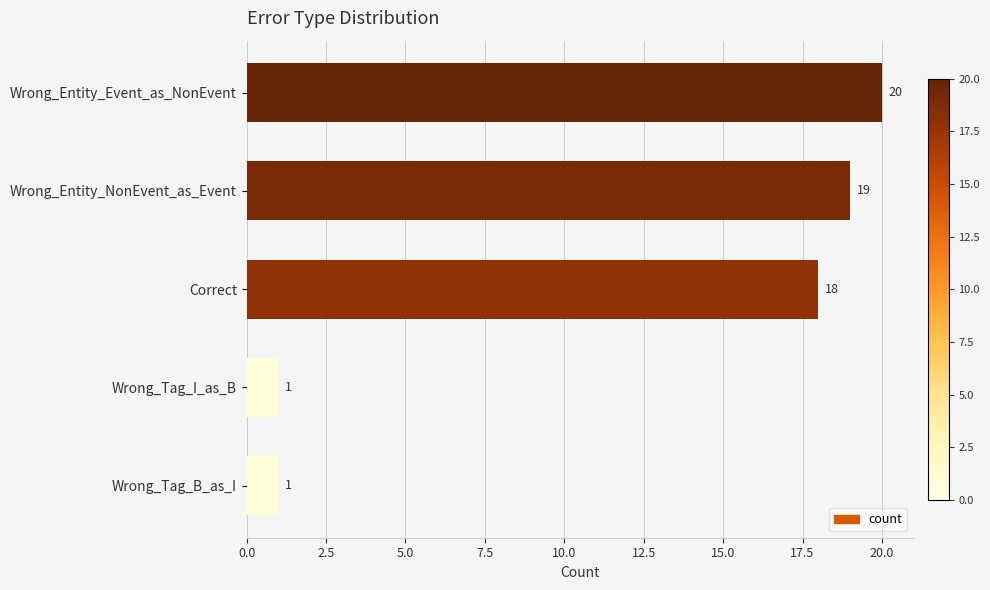

How many data points does each series have?

5